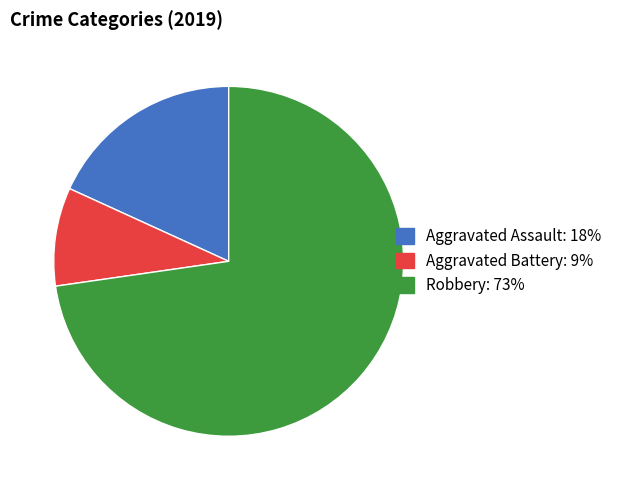

Which category has the smallest portion of the pie?

Aggravated Battery